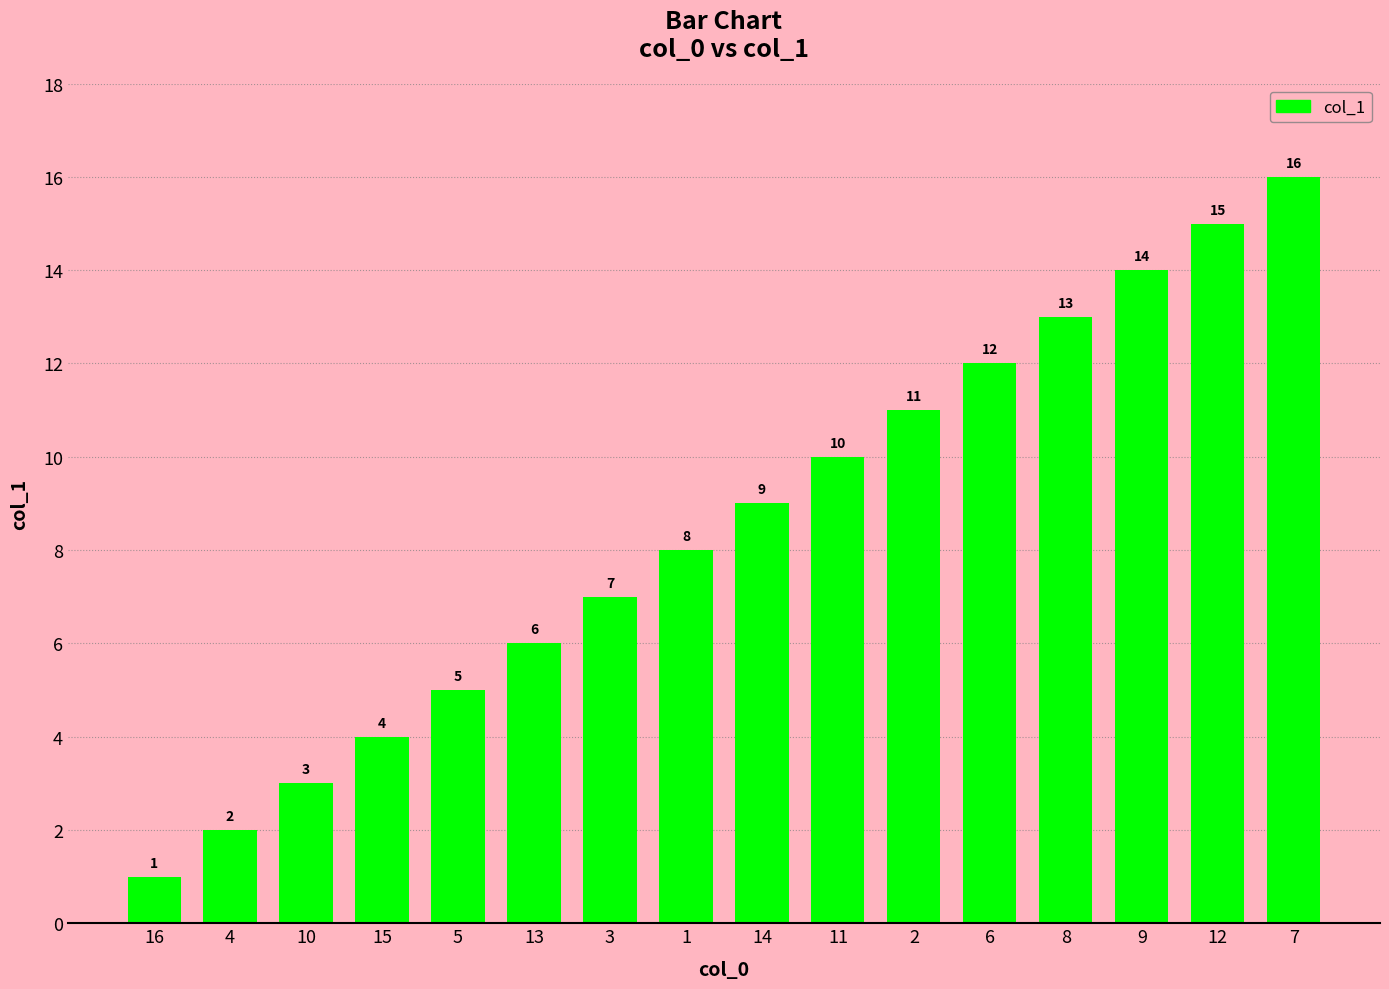

List the labels in order of value, largest first.

7, 12, 9, 8, 6, 2, 11, 14, 1, 3, 13, 5, 15, 10, 4, 16